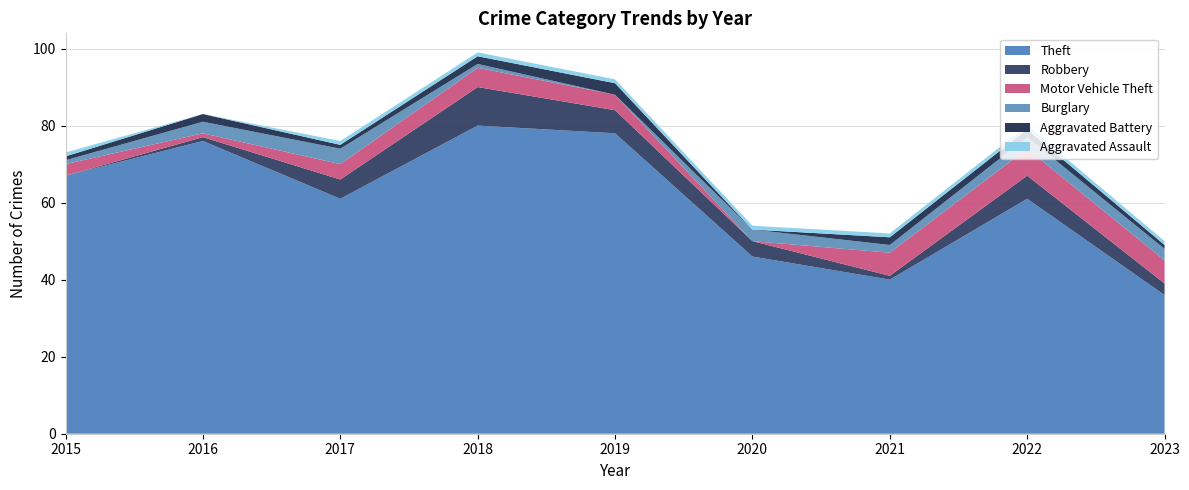

Reading left to right, transcribe all the data shown in this chart.

Theft: 2015=67	2016=76	2017=61	2018=80	2019=78	2020=46	2021=40	2022=61	2023=36
Robbery: 2015=0	2016=1	2017=5	2018=10	2019=6	2020=4	2021=1	2022=6	2023=3
Motor Vehicle Theft: 2015=3	2016=1	2017=4	2018=5	2019=4	2020=0	2021=6	2022=7	2023=6
Burglary: 2015=1	2016=3	2017=4	2018=1	2019=0	2020=3	2021=2	2022=3	2023=3
Aggravated Battery: 2015=1	2016=2	2017=1	2018=2	2019=3	2020=0	2021=2	2022=2	2023=1
Aggravated Assault: 2015=1	2016=0	2017=1	2018=1	2019=1	2020=1	2021=1	2022=1	2023=1